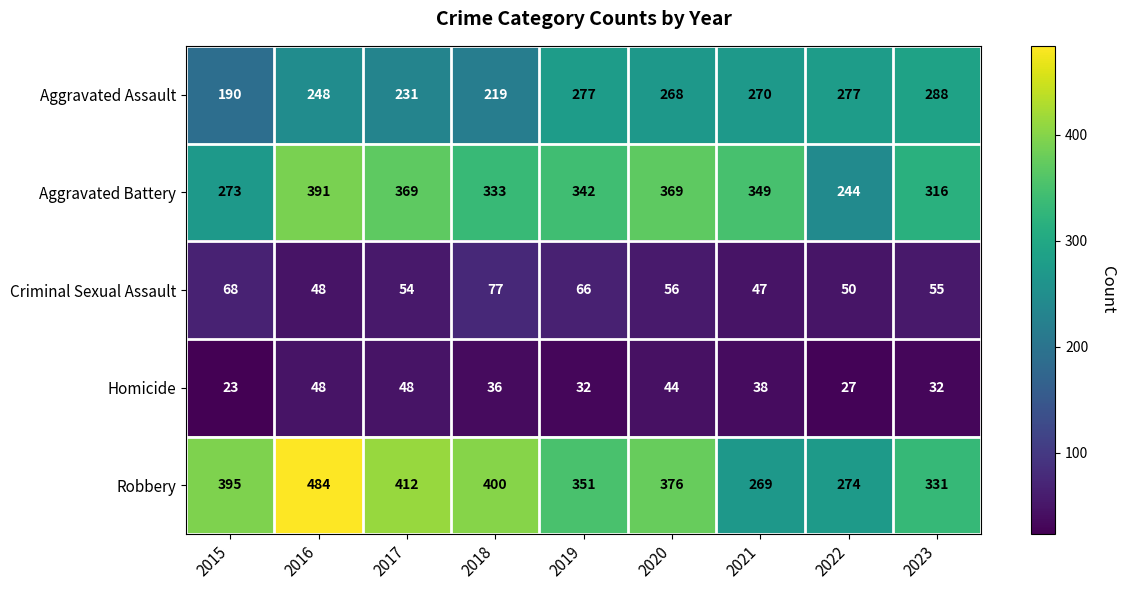

At which label is Homicide closest to 35?

2018